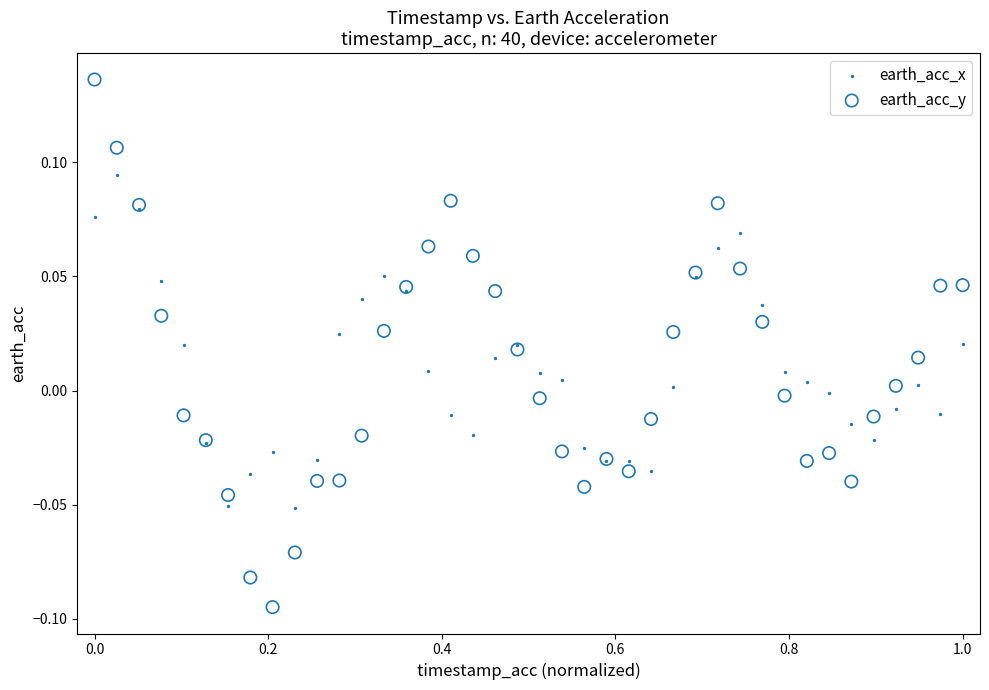

Which series has the largest Y range (max minus min)?

earth_acc_y